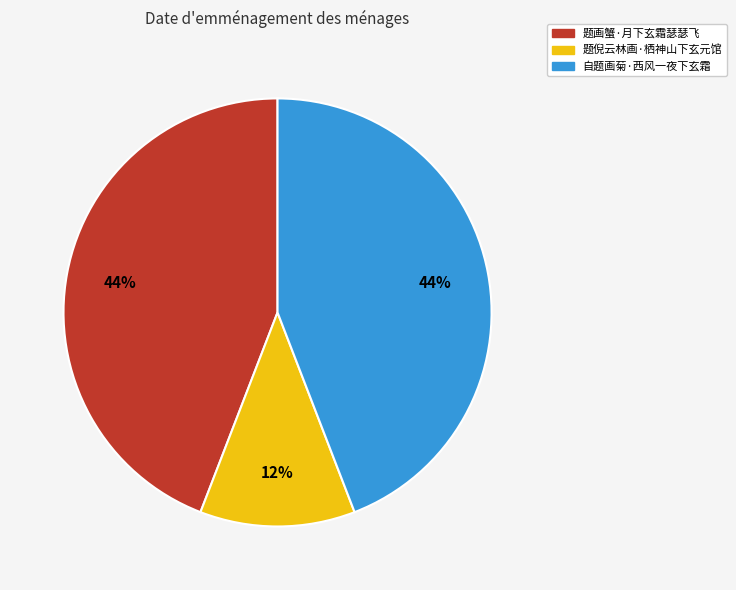

Is it true that 题画蟹·月下玄霜瑟瑟飞 is 54% of the pie?

False